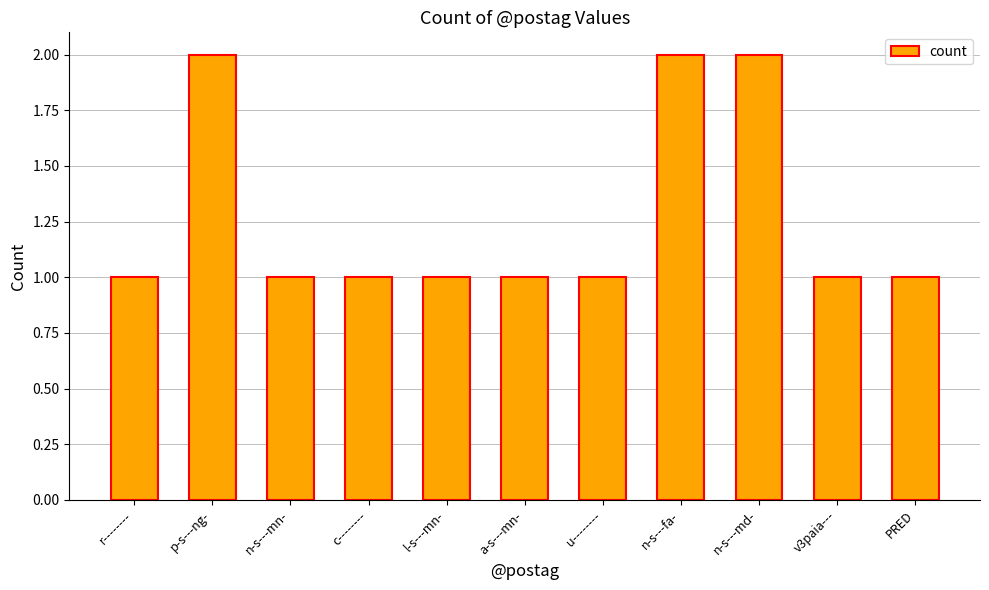

Which has a higher value, n-s---md- or PRED?

n-s---md-